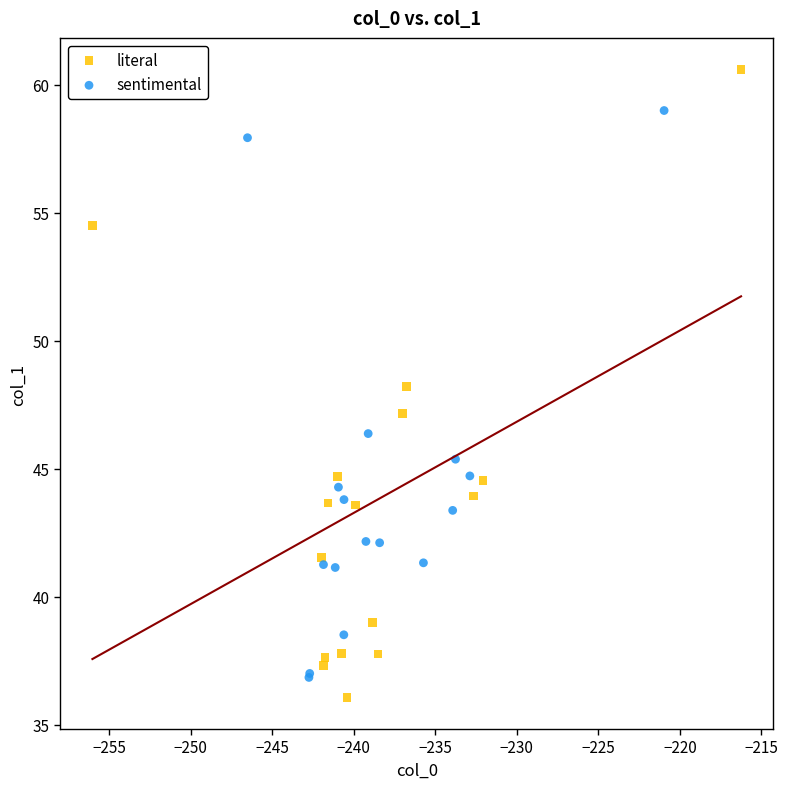

Which series has the largest Y range (max minus min)?

literal